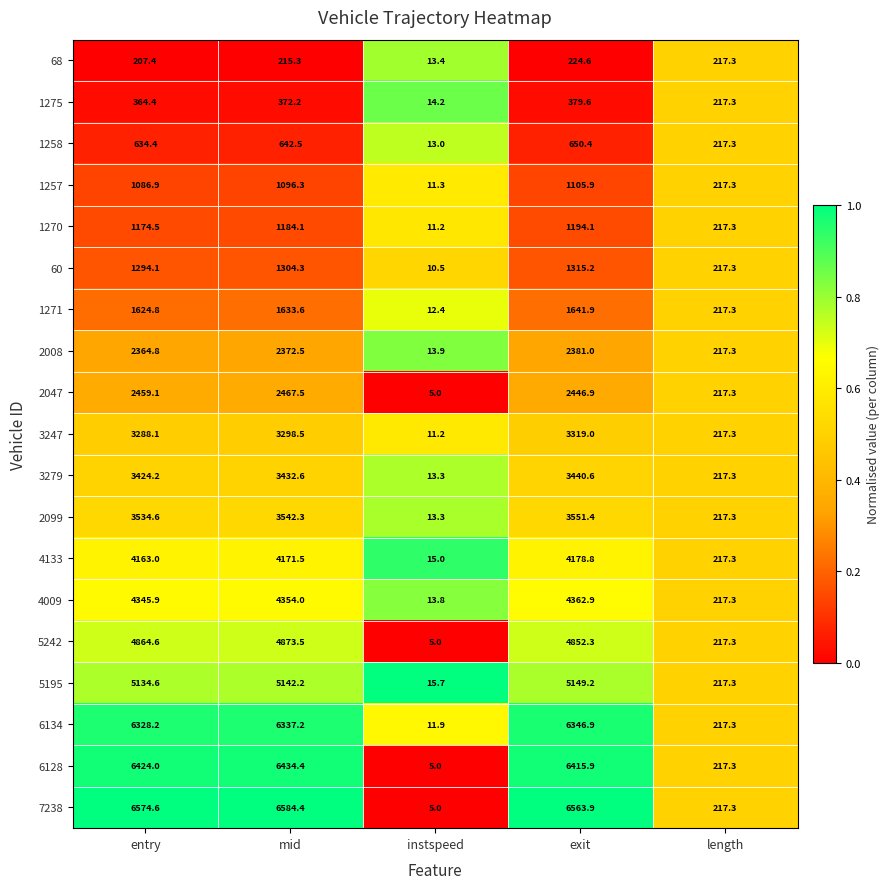

How many categories are shown in the chart?

5